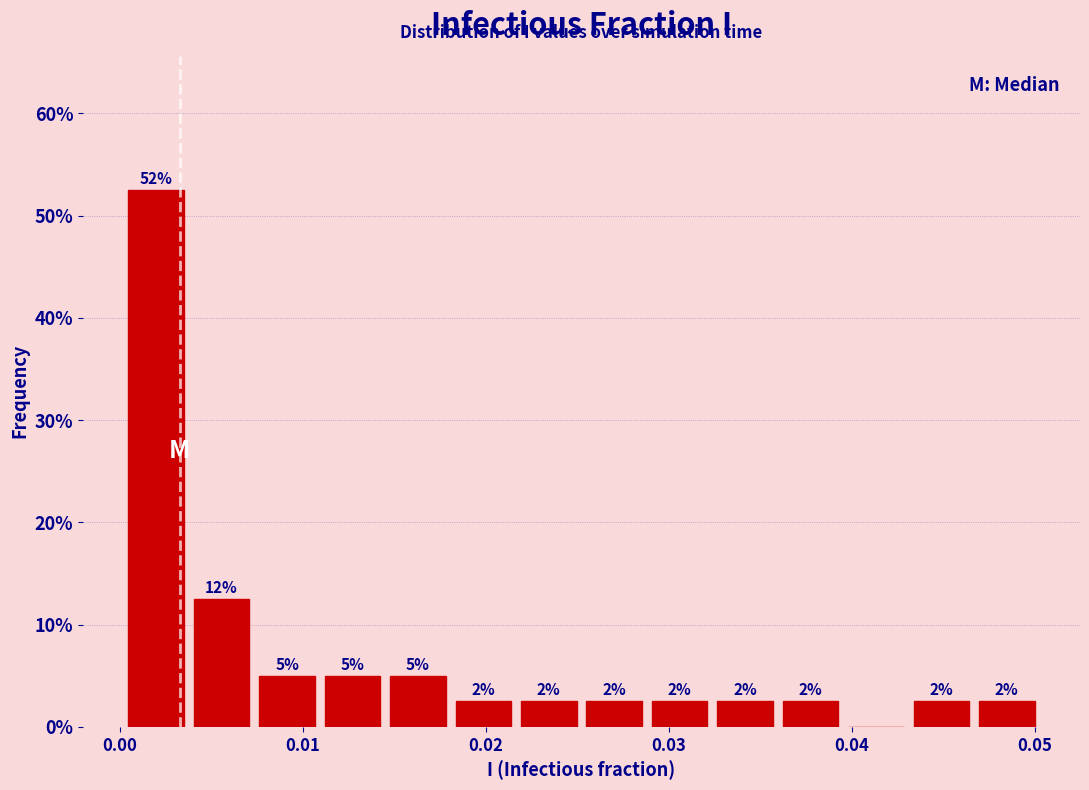

Around what value on the x-axis is the tallest bar? Give the approximate position of its centre, as read against the axis.

0.002